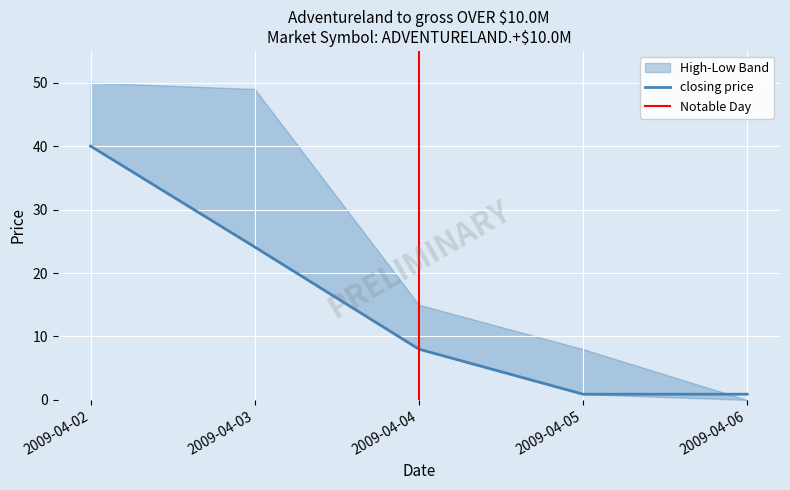

True or false: closing price has a value of 37.5 at 2009-04-03.

False